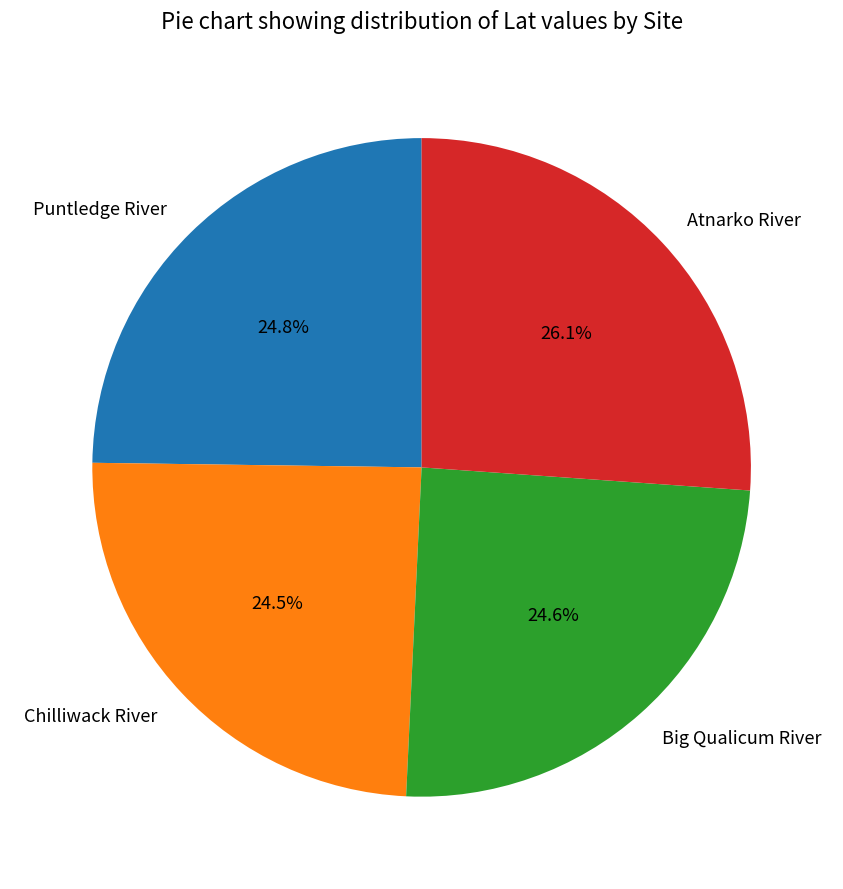

What percentage is NOT represented by Big Qualicum River?

75.4%